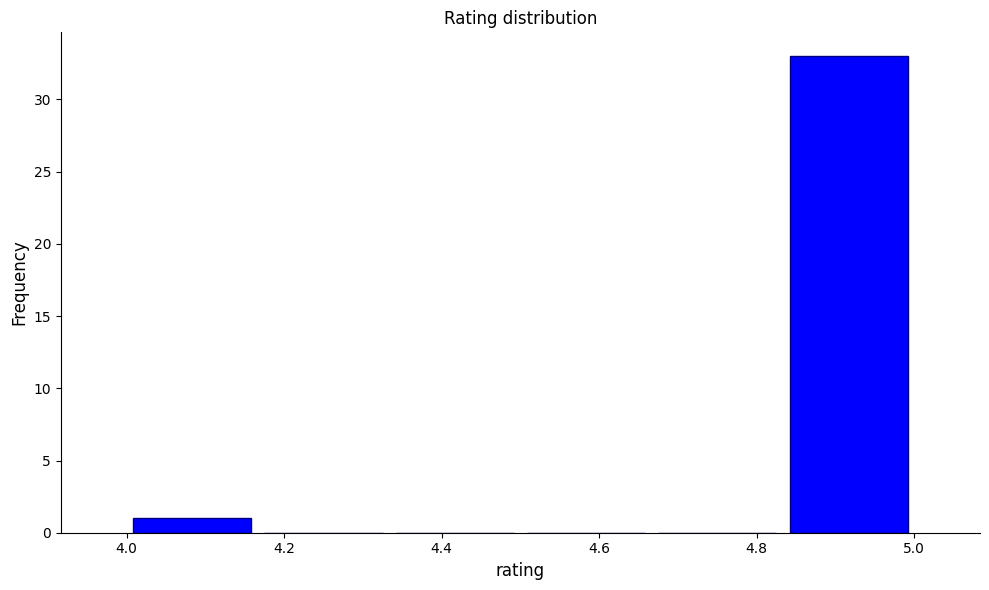

Reading left to right, transcribe this chart: for each bar, give the range it covers on the x-axis and its height. Neither the bar edges nor the heights are printed on the chart, so give them approximately, as read against the axes.

4.00 to 4.16: 1
4.16 to 4.34: 0
4.34 to 4.50: 0
4.50 to 4.66: 0
4.66 to 4.84: 0
4.84 to 5.00: 33